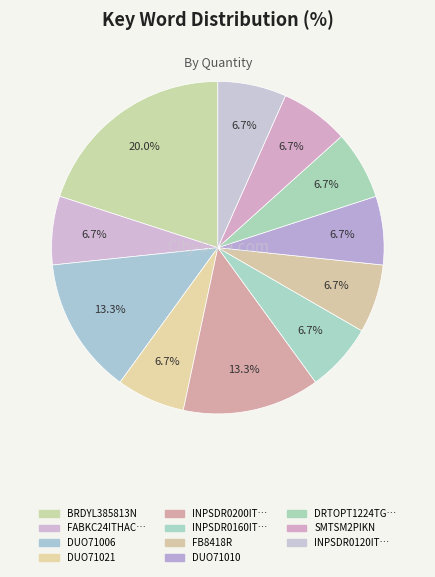

Which category has the biggest portion of the pie?

BRDYL385813N